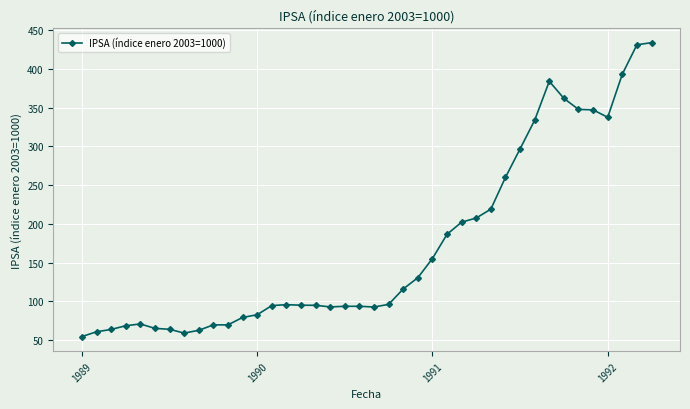

True or false: there are more than 0 points higher than both neighbors.

True